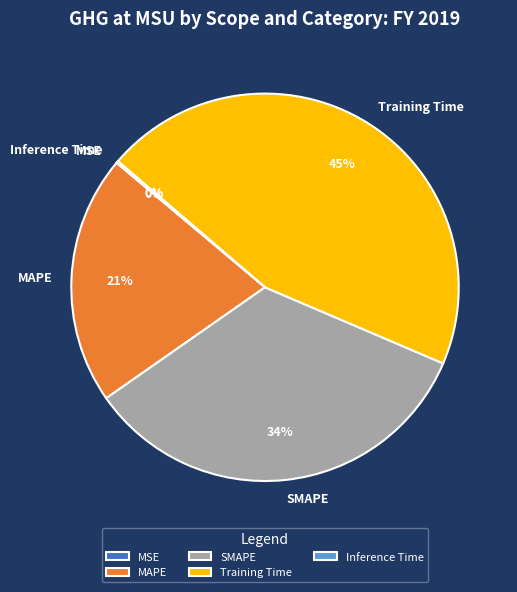

Is the sum of MAPE and Training Time greater than half?

Yes